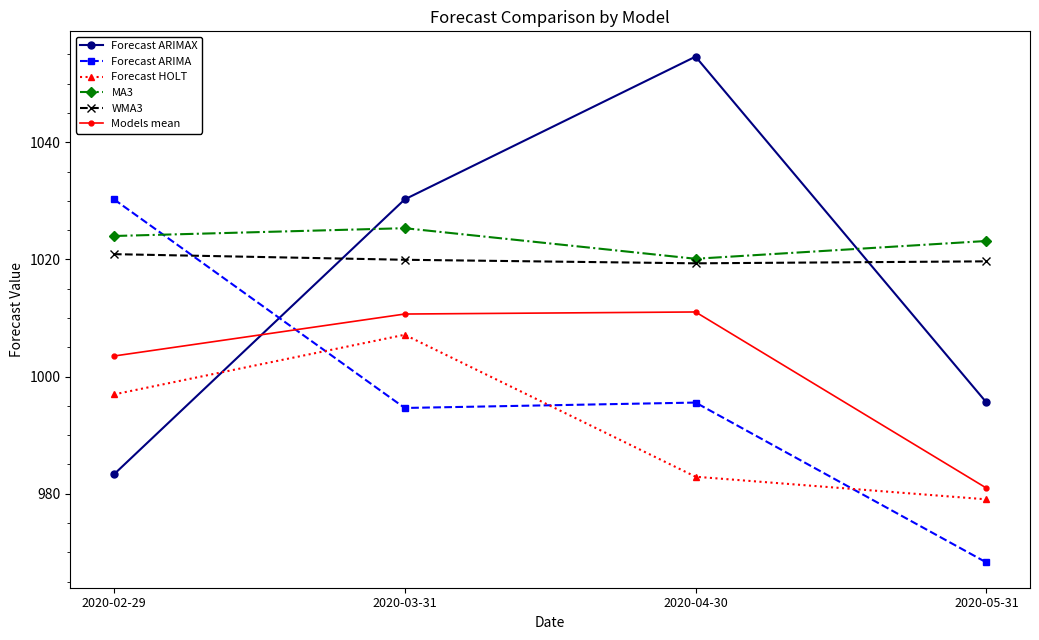

Which series has the largest total across all categories?

MA3